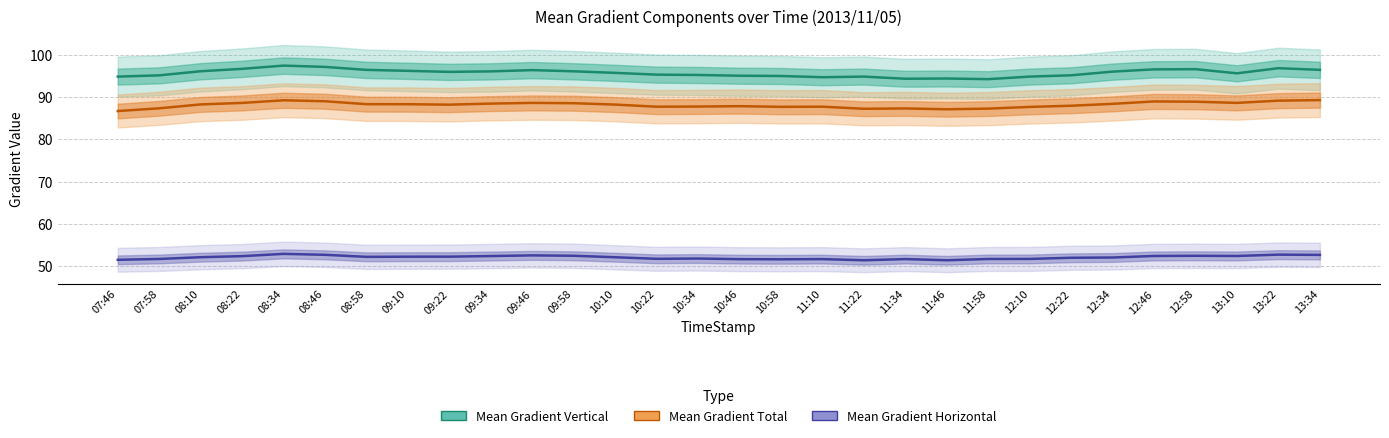

What is the approximate value of Mean Gradient Total at 12:58?

88.9